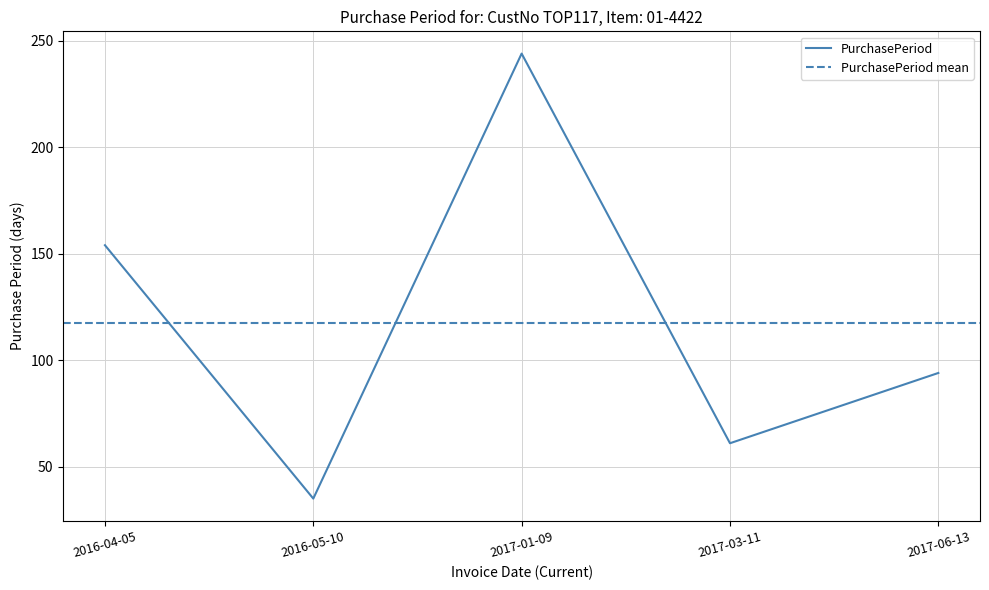

What is the sum of all values?

588